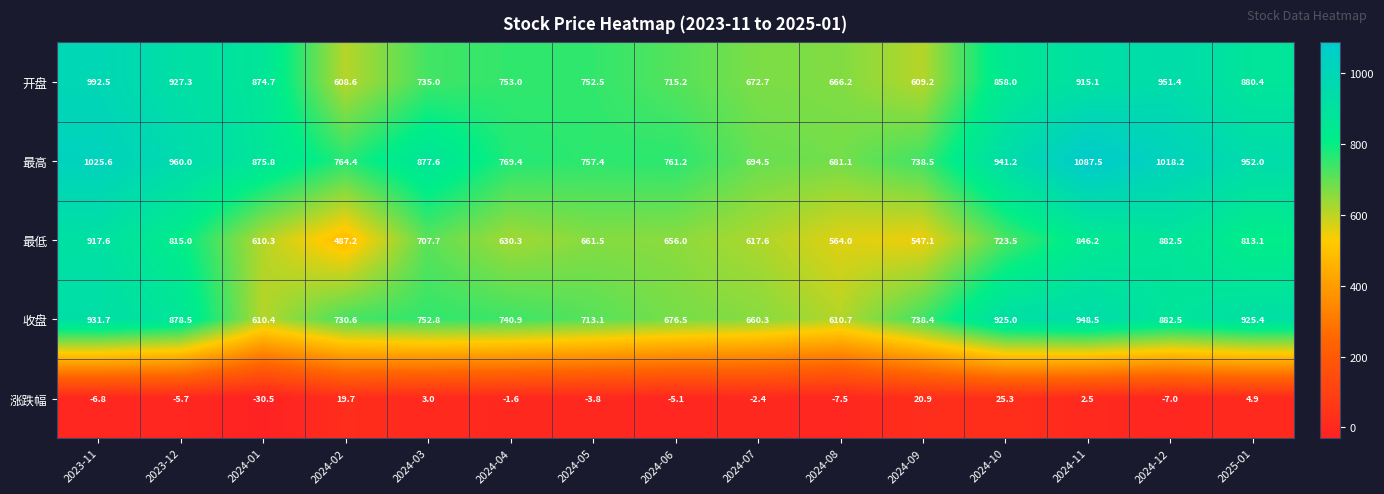

Is it true that 开盘 equals 915.1 at 2024-11?

True